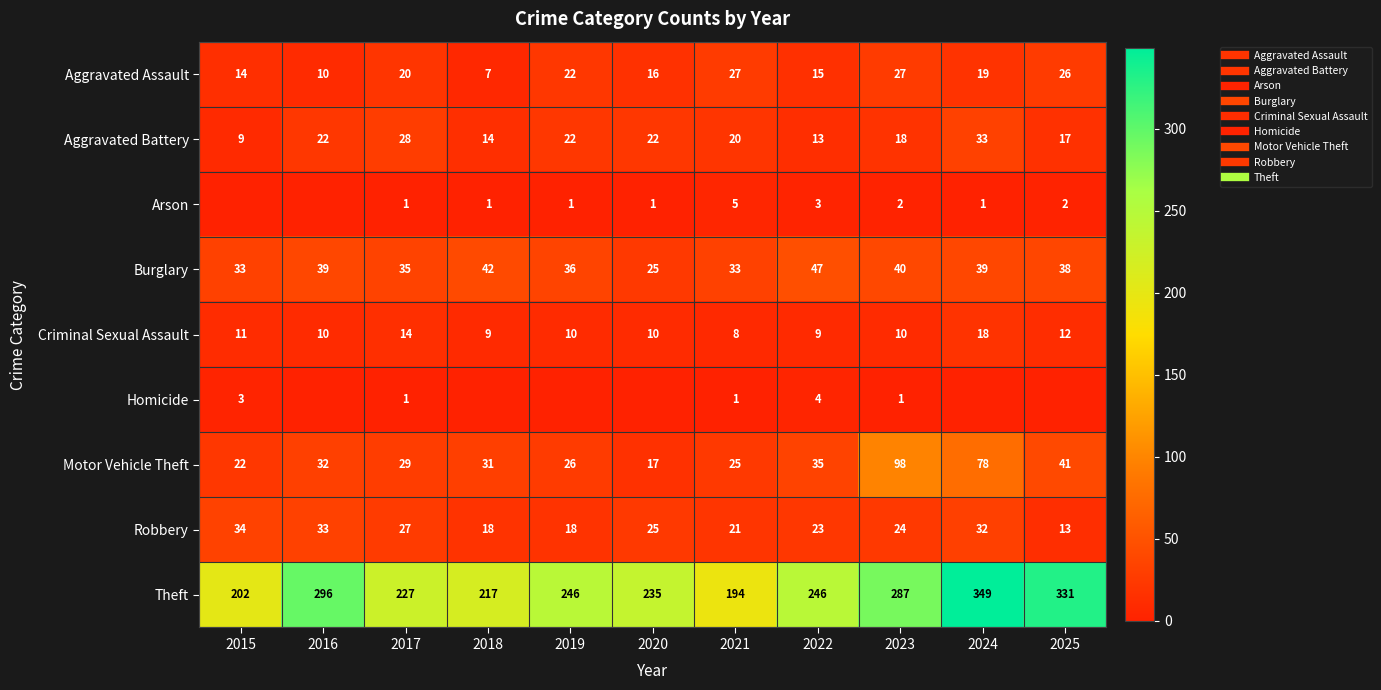

True or false: Robbery has a value of 32 at 2021.

False